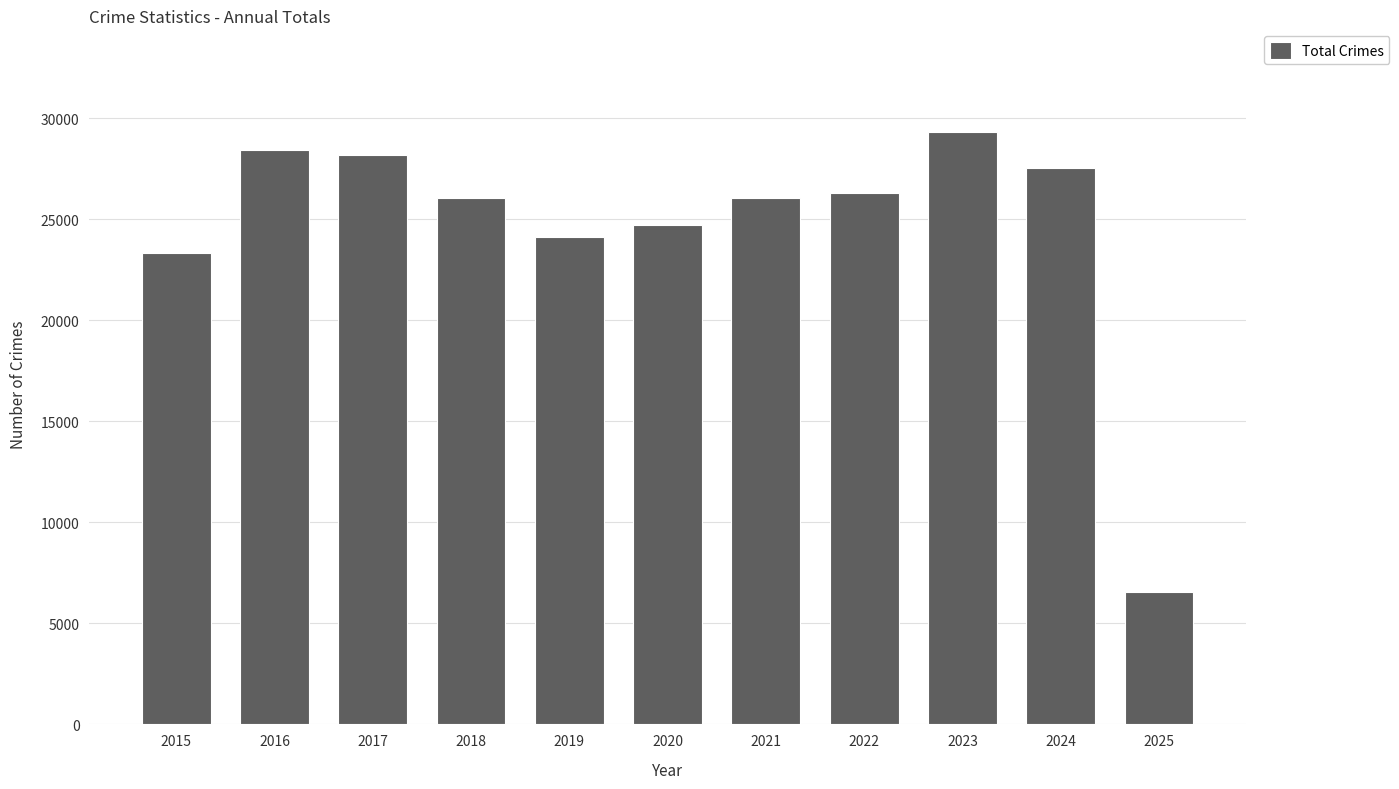

Is it true that the value at 2020 is 8921?

False